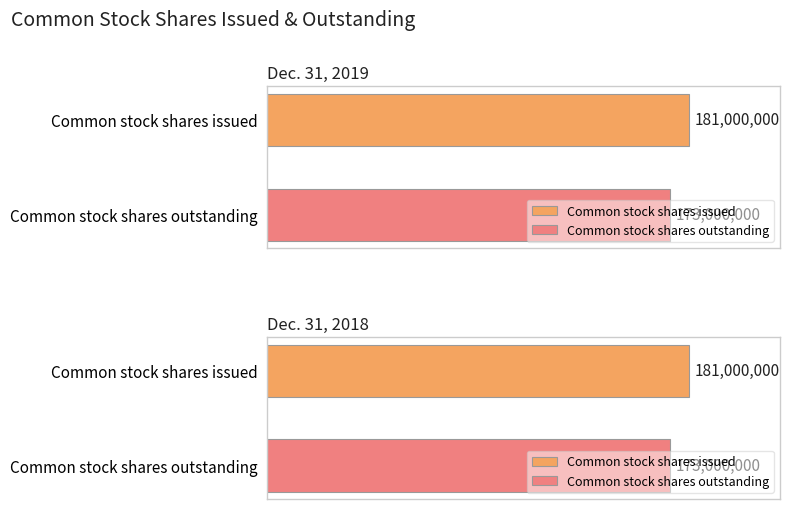

Reading left to right, extract all data points from this chart.

Dec. 31, 2019: 181000000	173000000
Dec. 31, 2018: 181000000	173000000